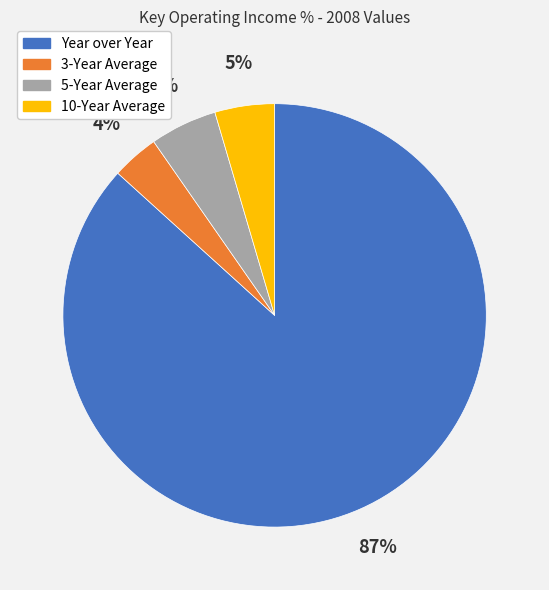

Is the sum of 10-Year Average and 3-Year Average greater than half?

No